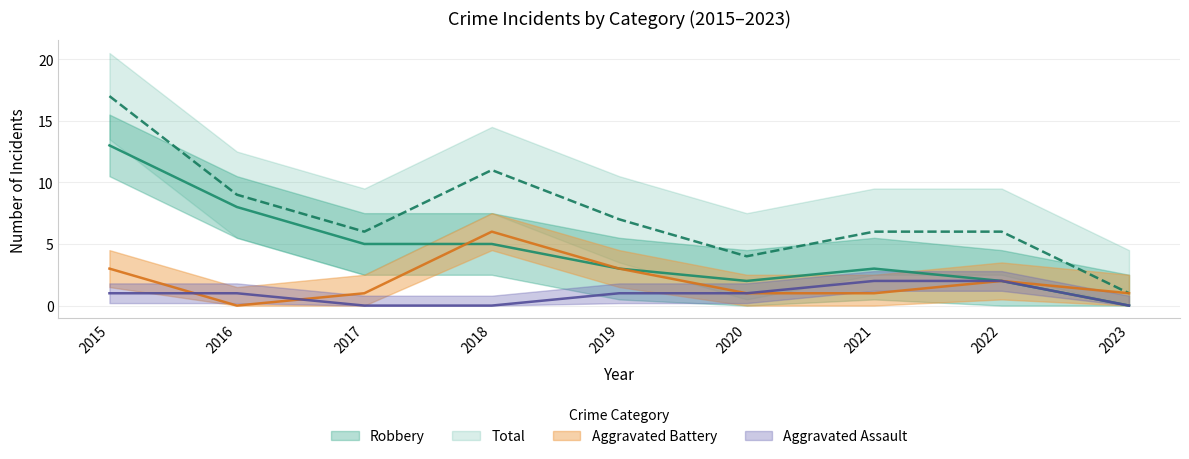

At 2022, list the series in order from smallest to largest.

Aggravated Assault, Aggravated Battery, Robbery, Total